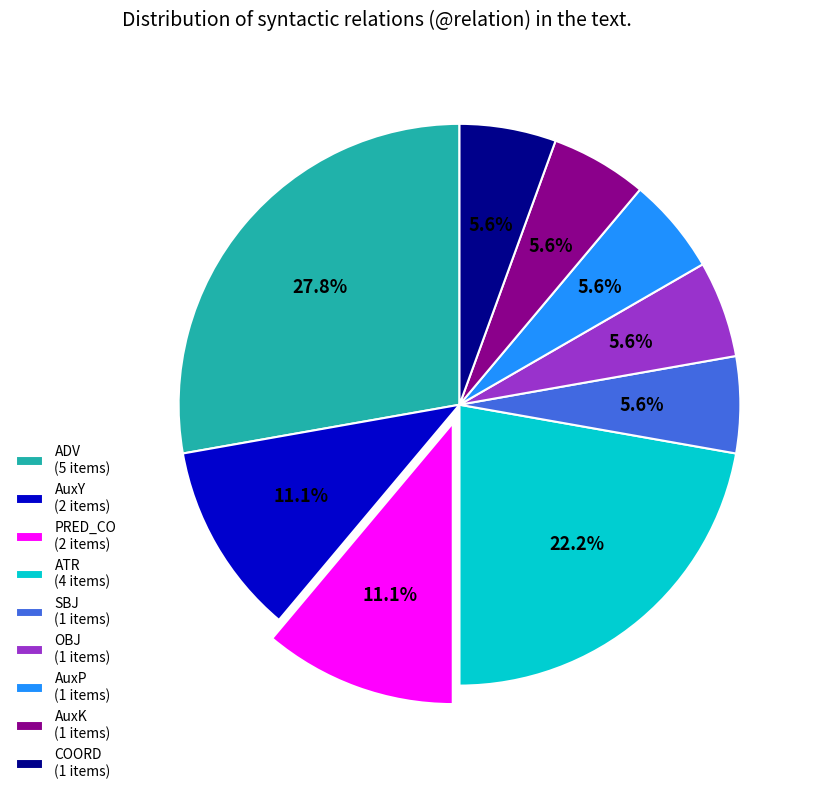

How much of the chart is everything except SBJ (1 items)?

94.4%